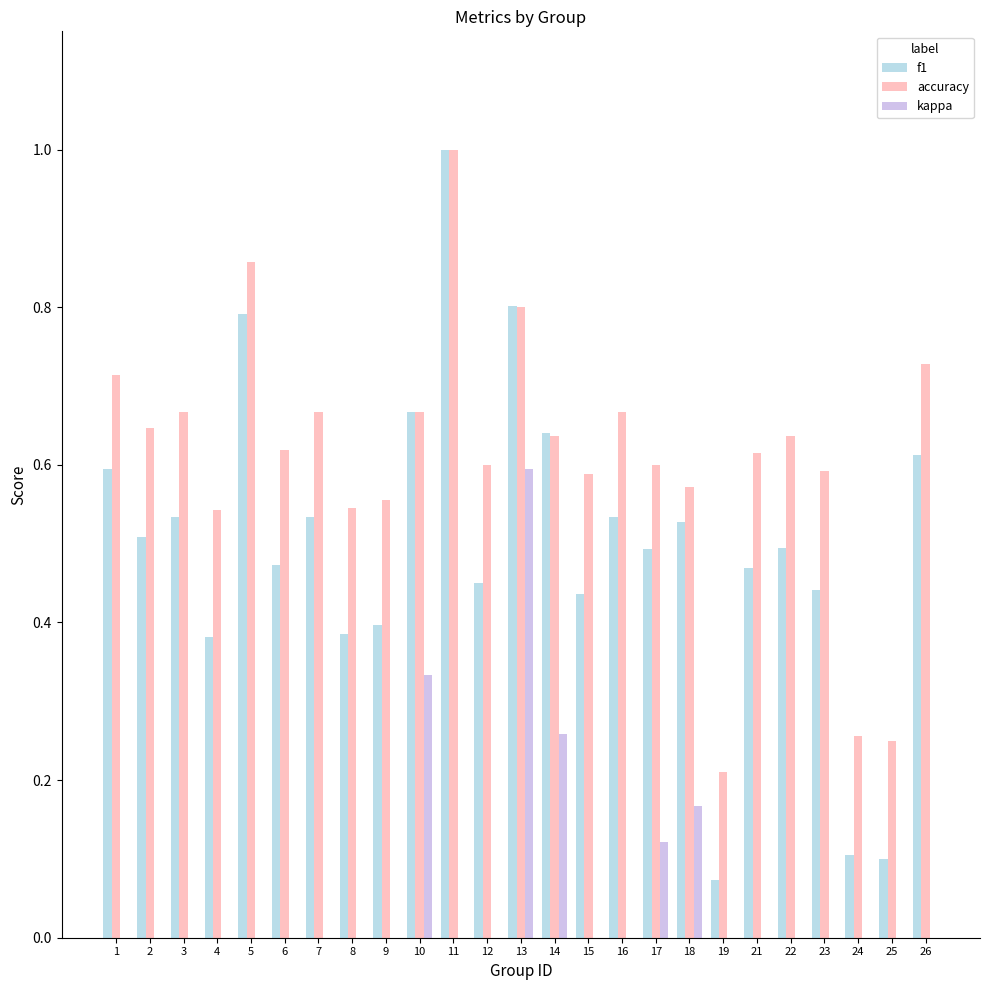

What is the sum of all f1 values?

12.4